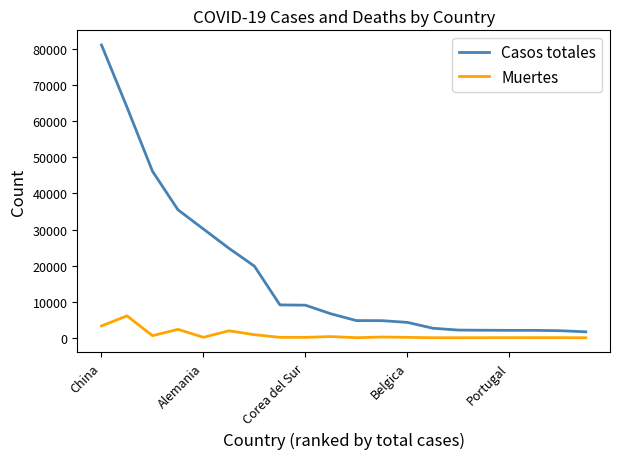

True or false: Casos totales and Muertes cross at least once.

False